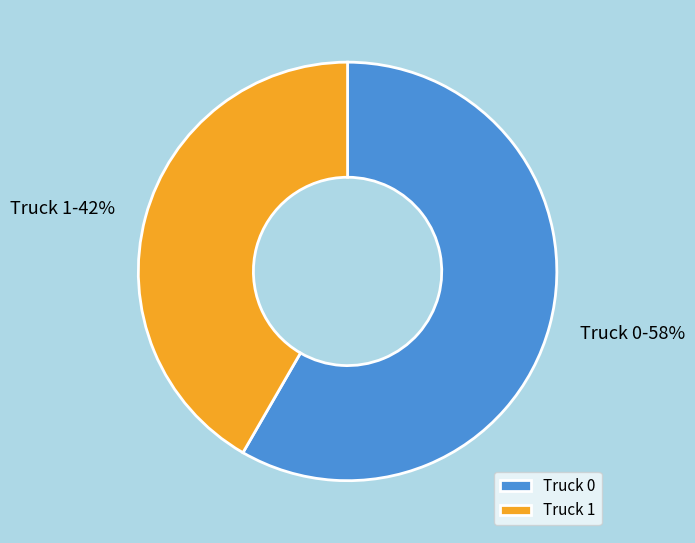

What is the ratio of the value at Truck 1 to the value at Truck 0?

0.7